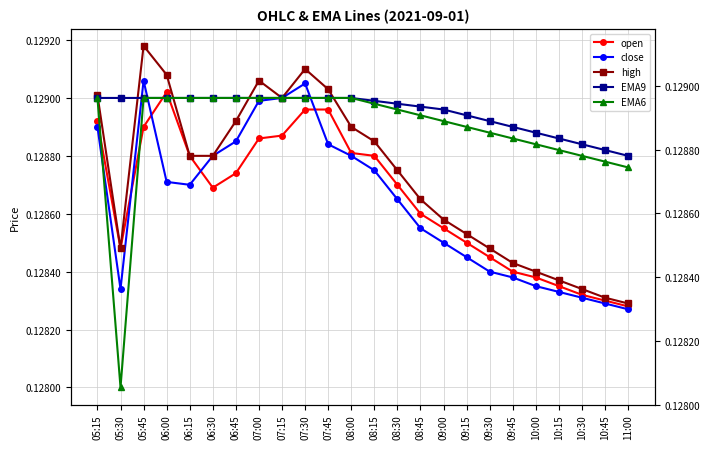

At which category is the sum across all series the highest?

05:45